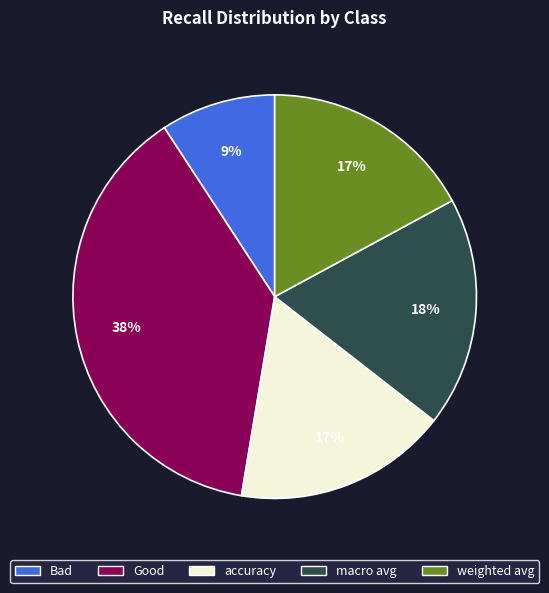

True or false: Good accounts for 31% of the total.

False